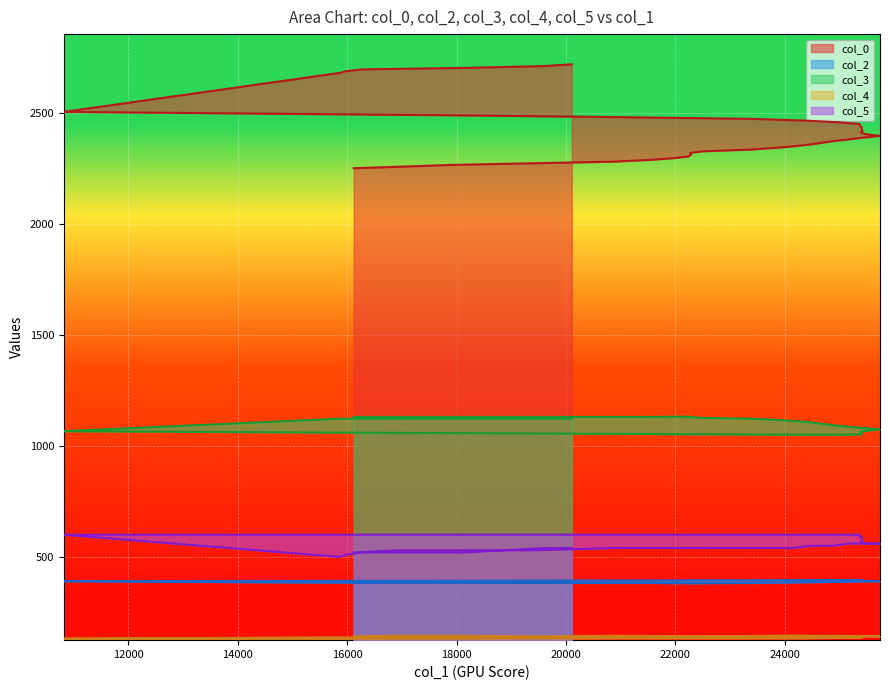

Reading left to right, what are all the values shown in this chart?

col_0: 2249.4	2256.1	2264.1	2272.1	2279.1	2287.1	2295.3	2302.1	2310.2	2318.0	2325.2	2333.4	2341.2	2348.2	2356.2	2364.3	2371.4	2379.1	2387.2	2395.2	2402.3	2410.2	2418.2	2425.2	2433.3	2440.6	2448.2	2456.5	2464.0	2471.2	2479.2	2487.2	2494.5	2502.9	2678.3	2686.0	2694.0	2701.0	2708.9	2717.0
col_2: 383.0	383.0	383.0	383.0	383.0	383.0	382.0	382.0	382.0	382.0	382.0	383.0	384.0	385.0	386.0	387.0	388.0	389.0	390.0	391.0	392.0	393.0	394.0	395.0	396.0	396.0	396.0	396.0	396.0	395.0	394.0	393.0	392.0	391.0	384.0	384.0	384.0	384.0	384.0	384.0
col_3: 1130.0	1130.0	1130.0	1130.0	1130.0	1130.0	1131.0	1131.0	1130.0	1129.0	1126.0	1122.0	1117.0	1112.0	1106.0	1099.0	1093.0	1086.0	1080.0	1074.0	1068.0	1064.0	1060.0	1056.0	1054.0	1052.0	1051.0	1050.0	1050.0	1051.0	1054.0	1057.0	1061.0	1066.0	1122.0	1122.0	1122.0	1122.0	1122.0	1122.0
col_4: 143.0	145.0	145.0	143.0	145.0	144.0	144.0	144.0	144.0	144.0	144.0	144.0	145.0	146.0	145.0	145.0	145.0	144.0	144.0	143.0	143.0	142.0	140.0	139.0	138.0	138.0	136.0	136.0	134.0	134.0	134.0	132.0	132.0	132.0	138.0	137.0	137.0	139.0	139.0	137.0
col_5: 520.0	530.0	530.0	530.0	540.0	540.0	540.0	540.0	540.0	540.0	540.0	540.0	540.0	540.0	550.0	550.0	550.0	560.0	560.0	560.0	560.0	570.0	580.0	580.0	590.0	590.0	600.0	600.0	600.0	600.0	600.0	600.0	600.0	600.0	500.0	510.0	520.0	520.0	540.0	540.0